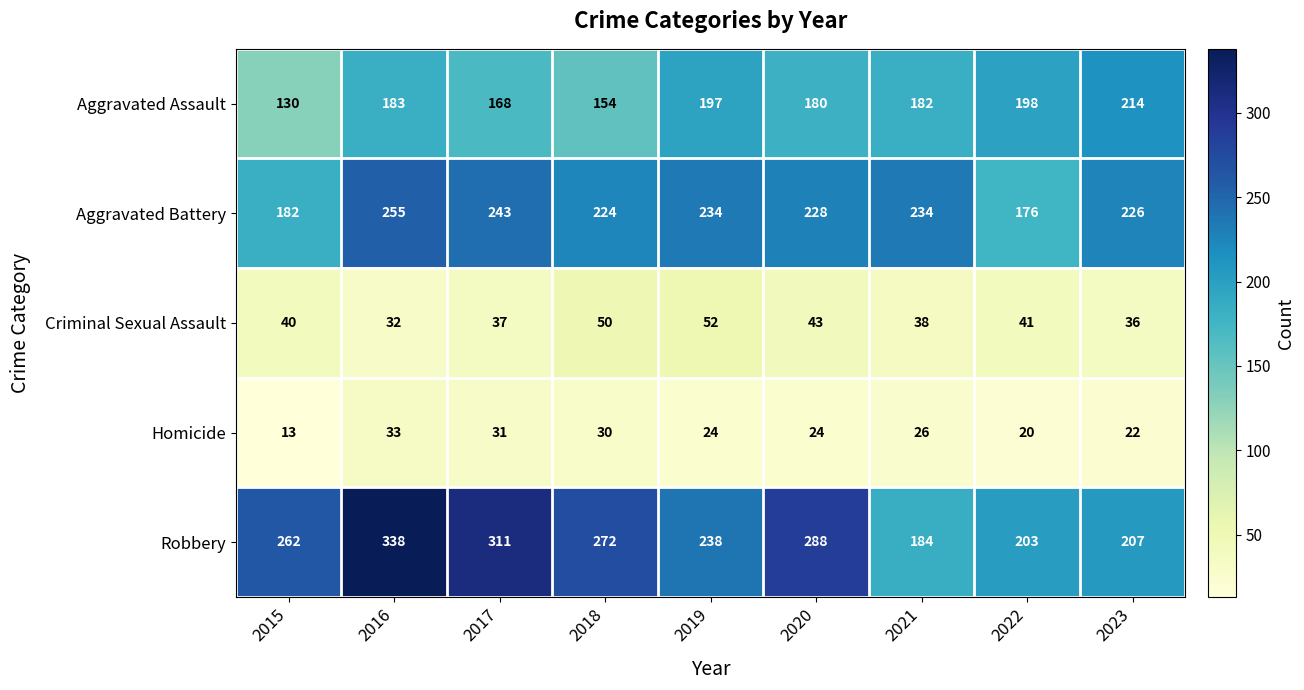

What is the approximate value of Aggravated Assault at 2022?

198